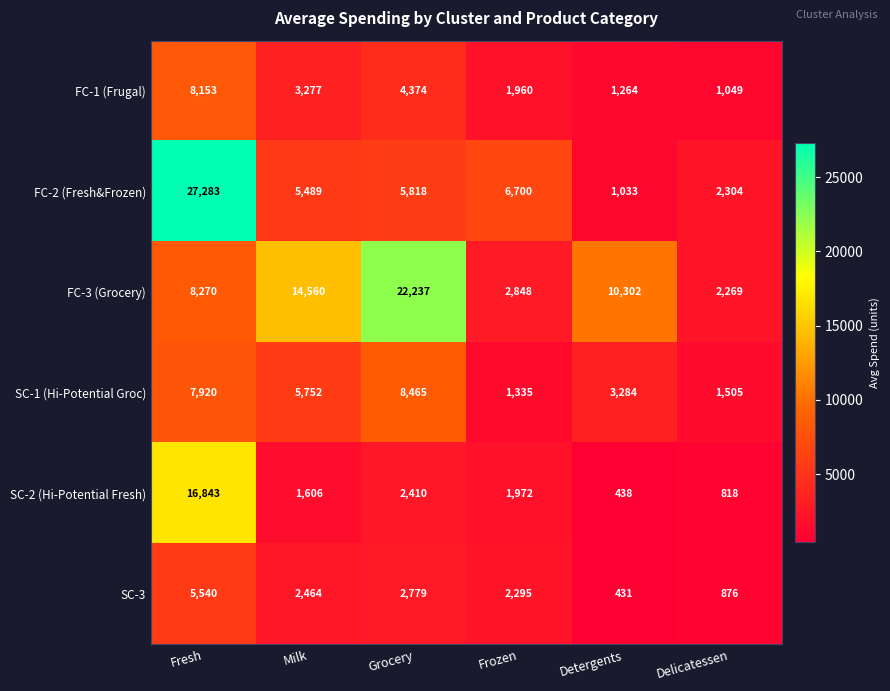

True or false: FC-1 (Frugal) has a value of 1370 at Milk.

False